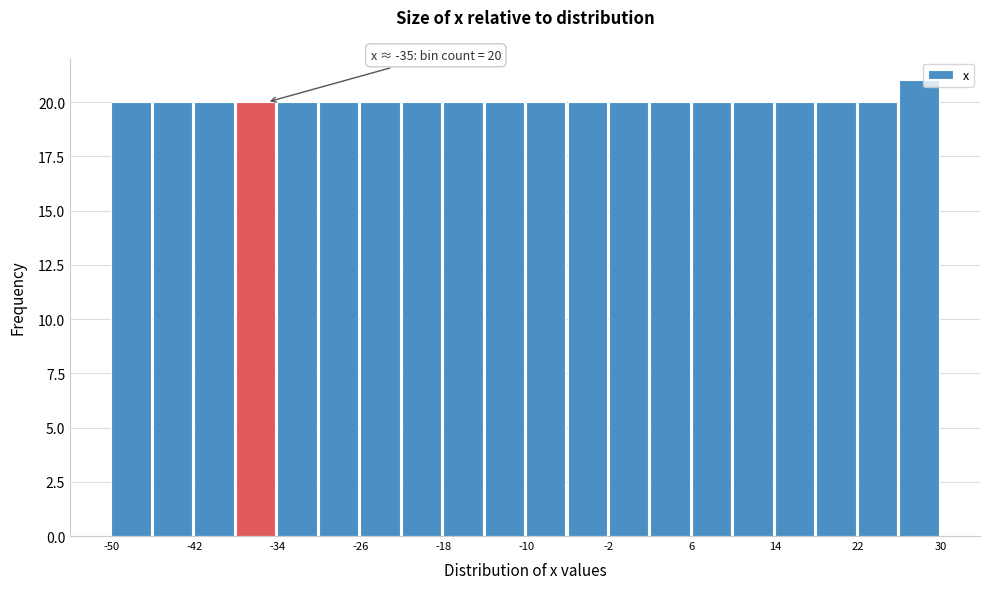

Over which range of the x-axis is the bar tallest?

26 to 30